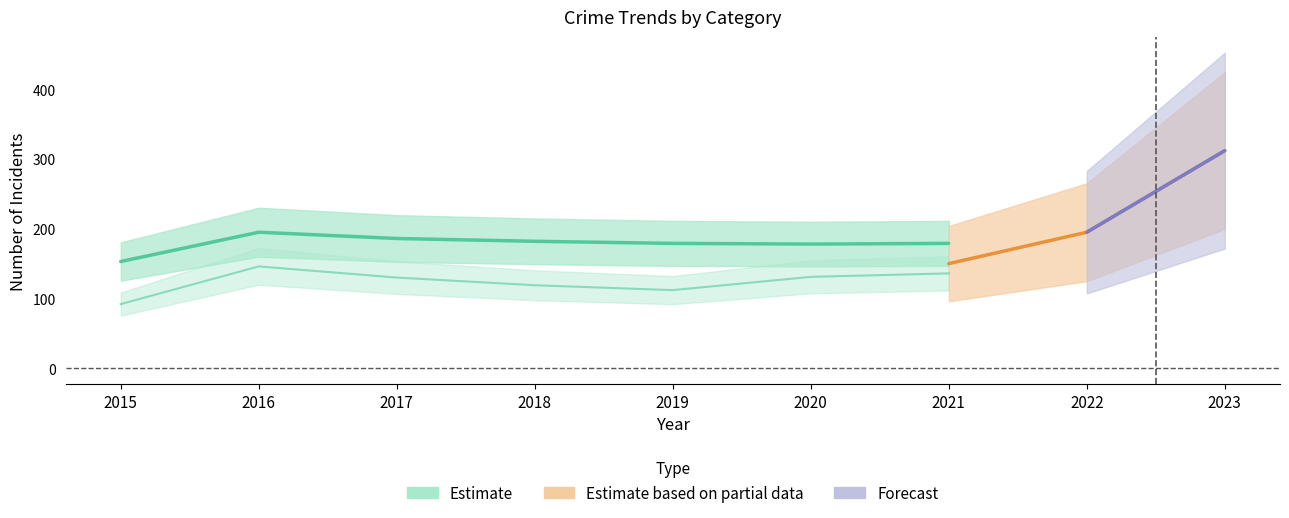

In Aggravated Battery, how many points are higher than both neighbors (excluding endpoints)?

1